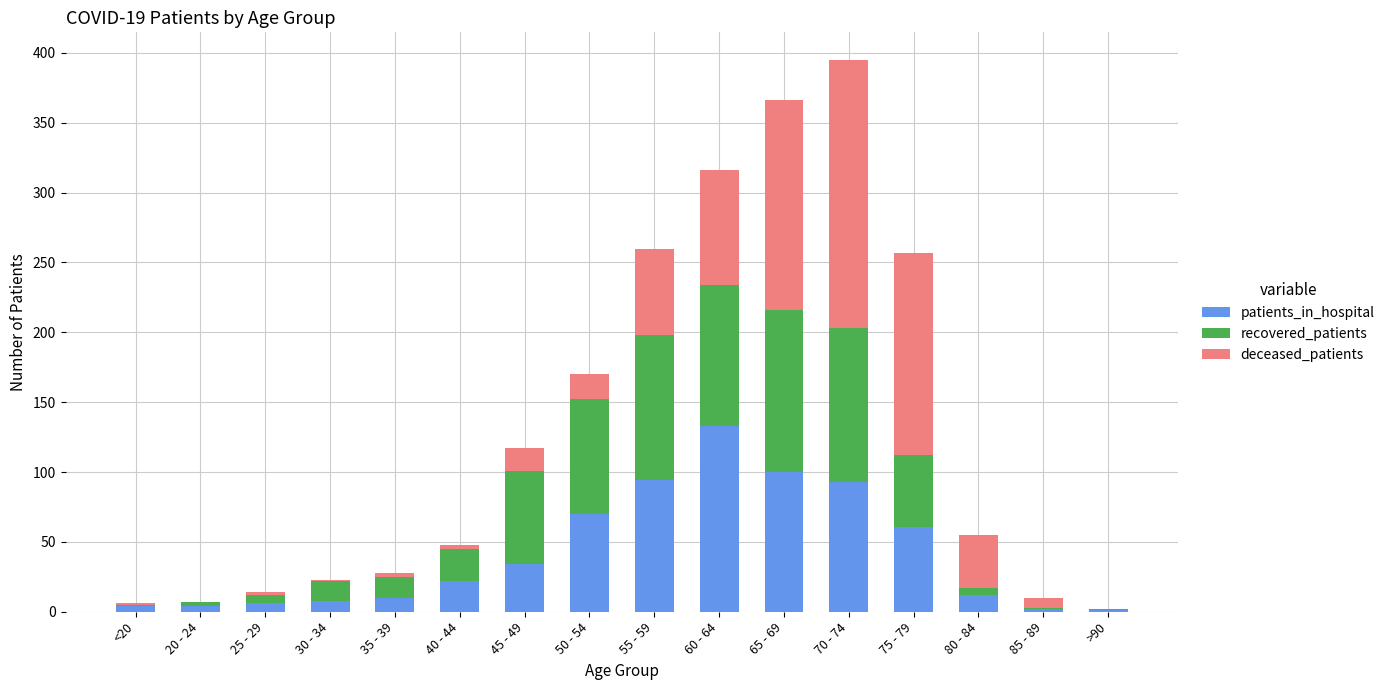

What is the sum of all patients_in_hospital values?

654